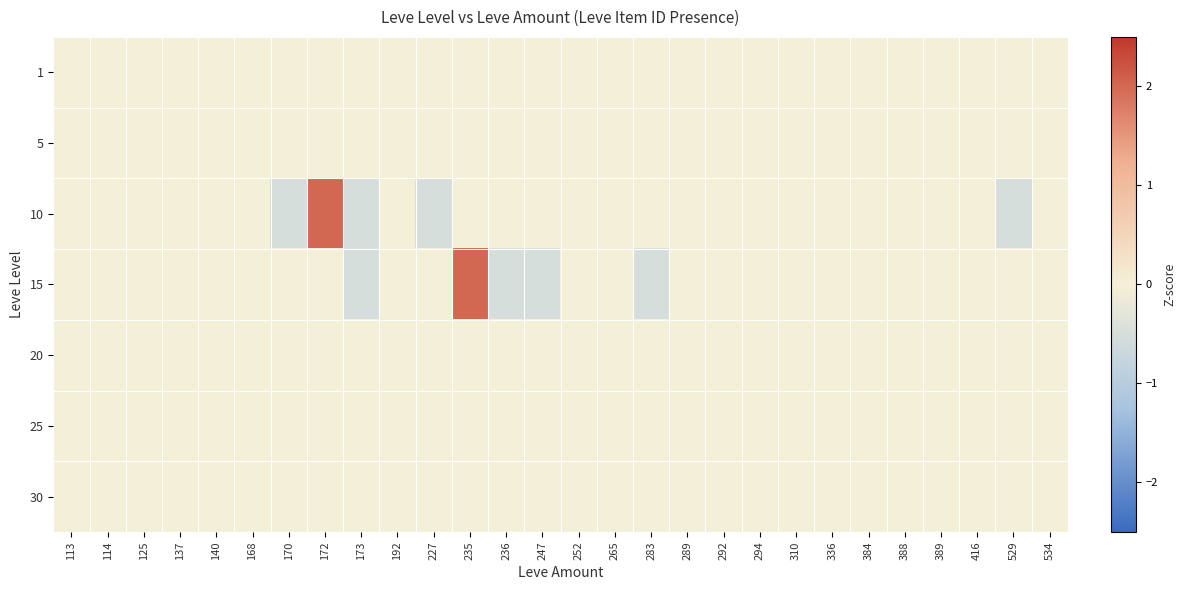

List the series in order of their peak value, lowest first.

1, 5, 20, 25, 30, 10, 15